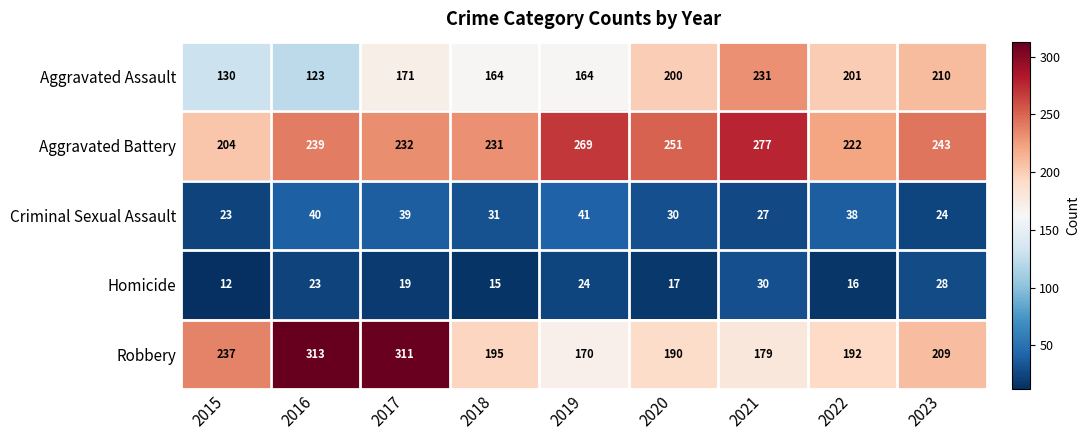

Which series has the widest spread of values?

Robbery